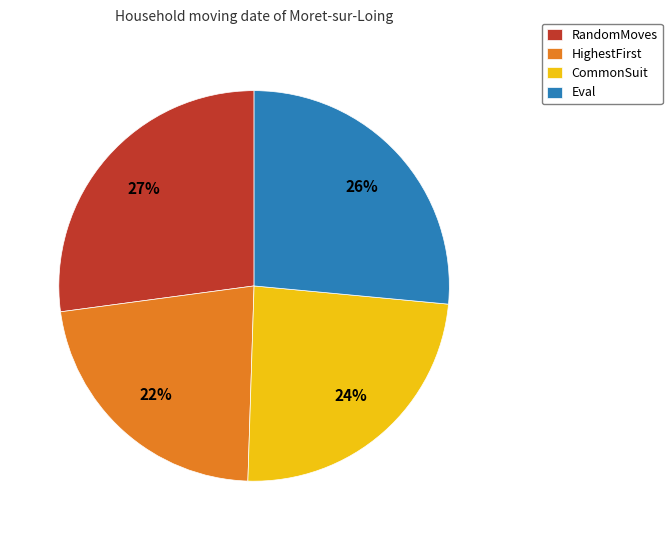

How many segments does this pie chart have?

4